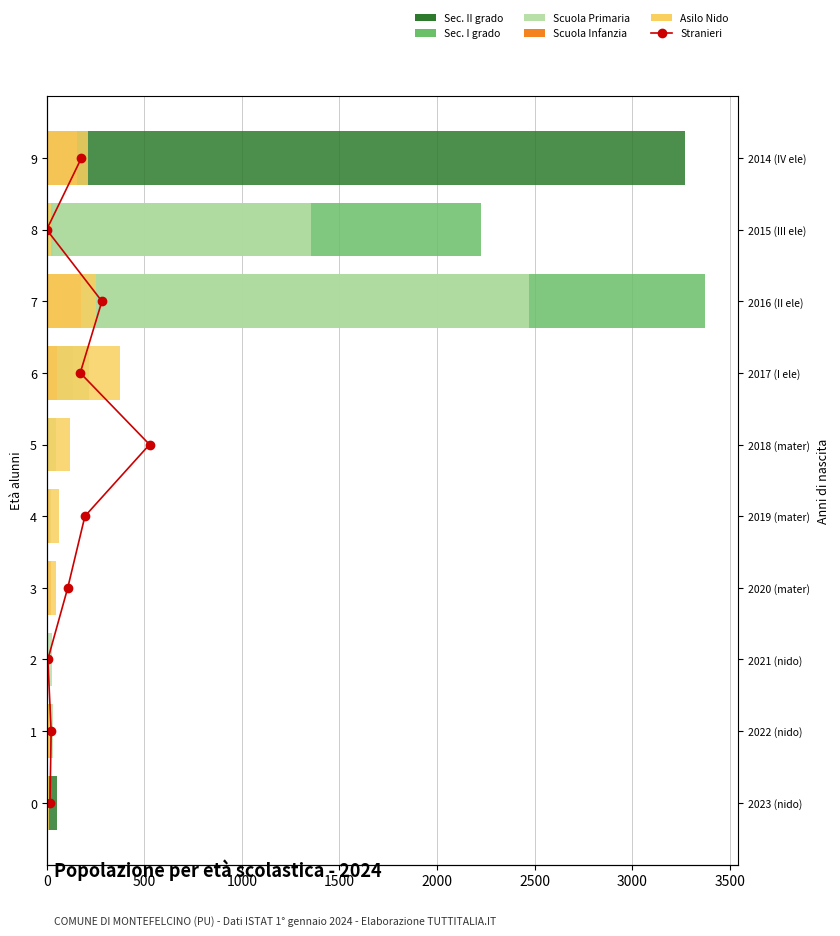

What is the maximum value for Asilo Nido?

378